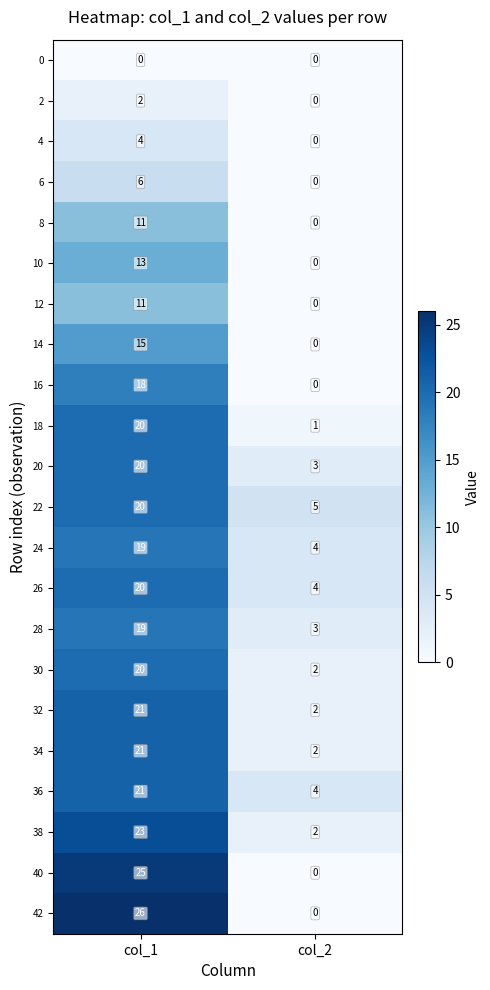

List the labels in order of 6 value, largest first.

col_1, col_2